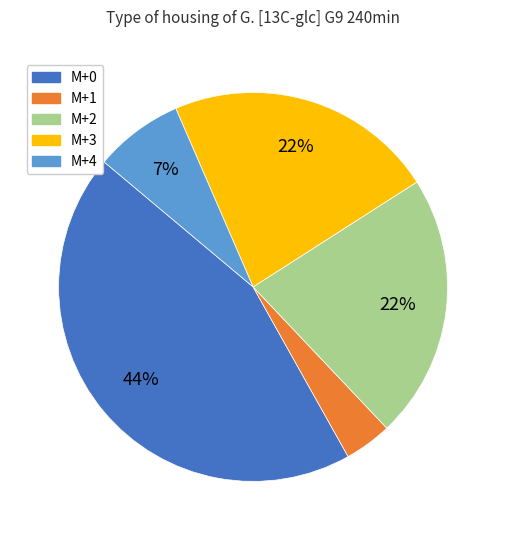

Do M+4 and M+1 together represent more than half of the pie?

No